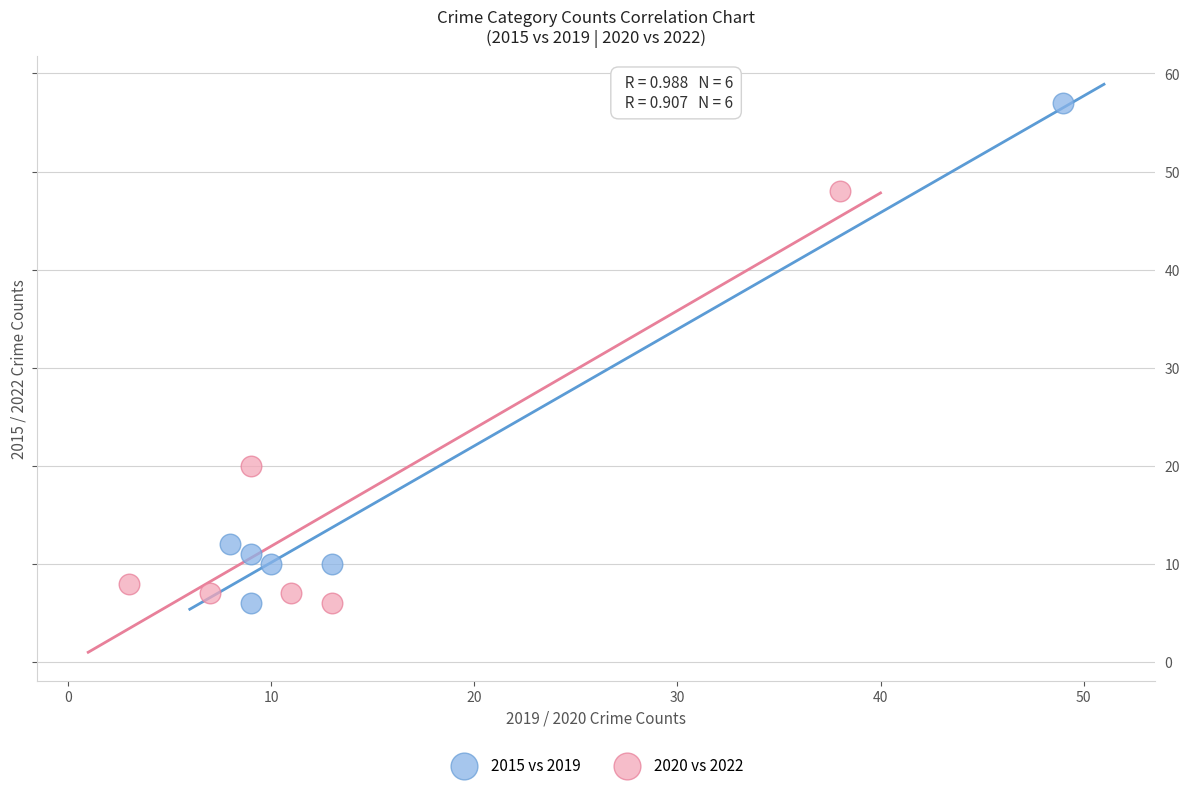

Which series has the largest Y range (max minus min)?

2015 vs 2019